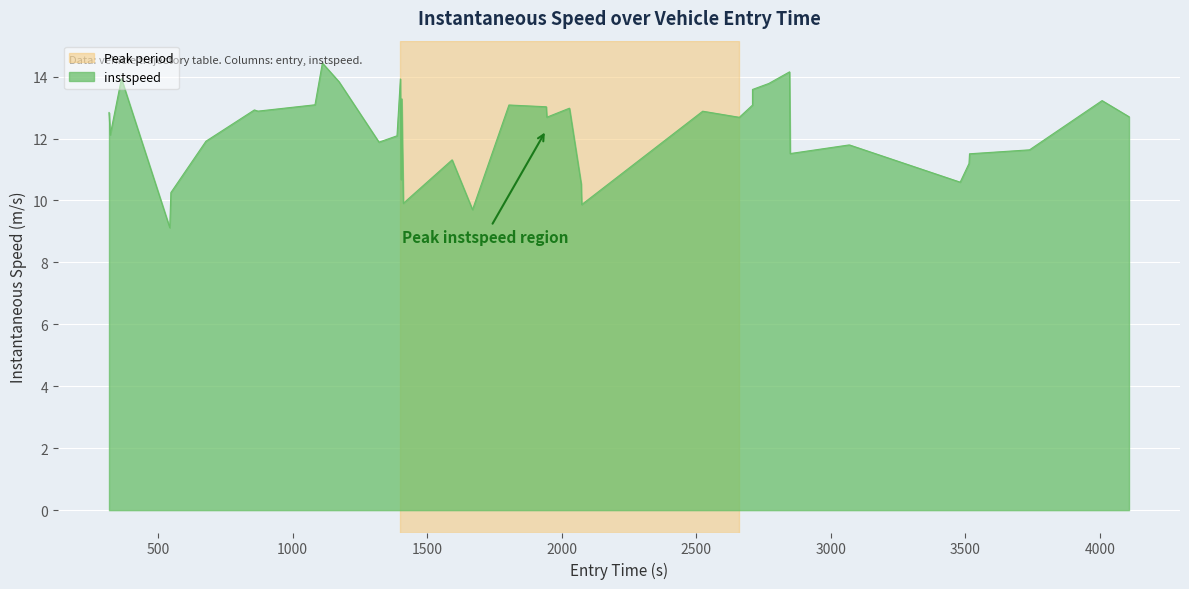

How many values are below 12?

17